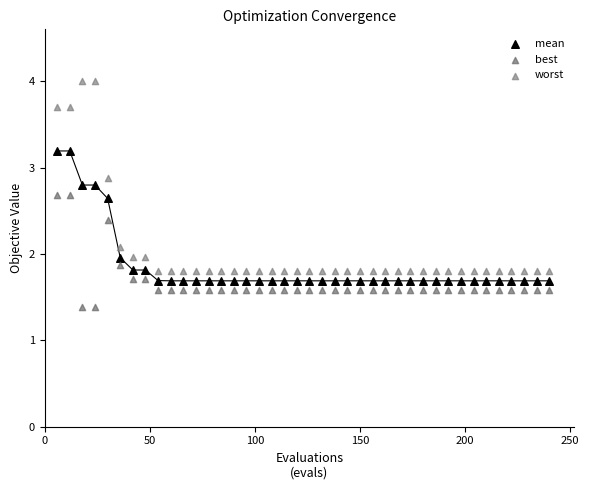

Which series reaches the minimum Y coordinate?

best